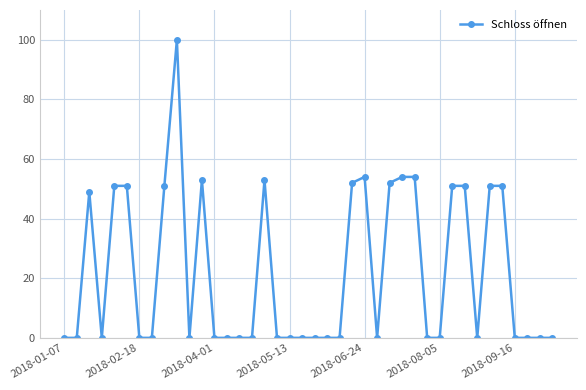

True or false: the data has more than 1 interior local peaks.

True